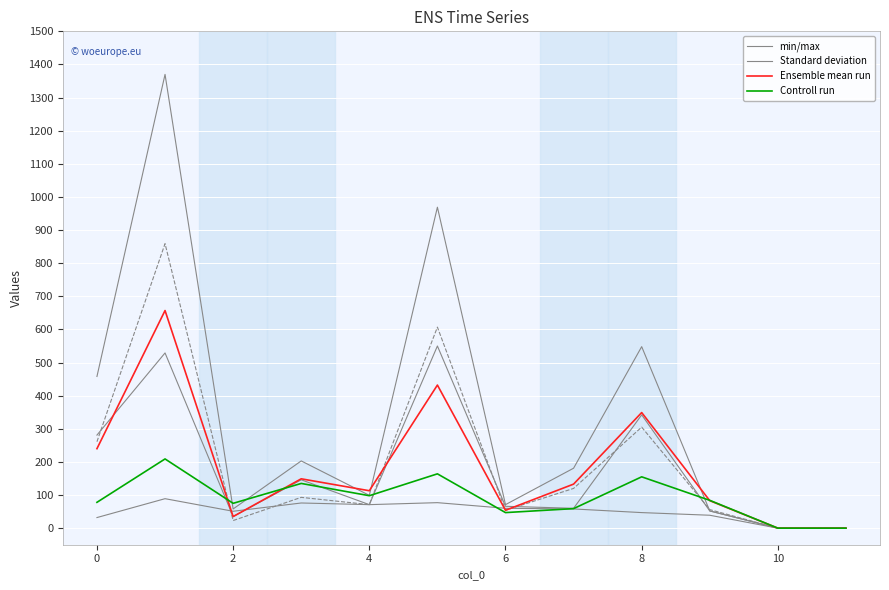

True or false: min/max has a value of 30 at 2.

False